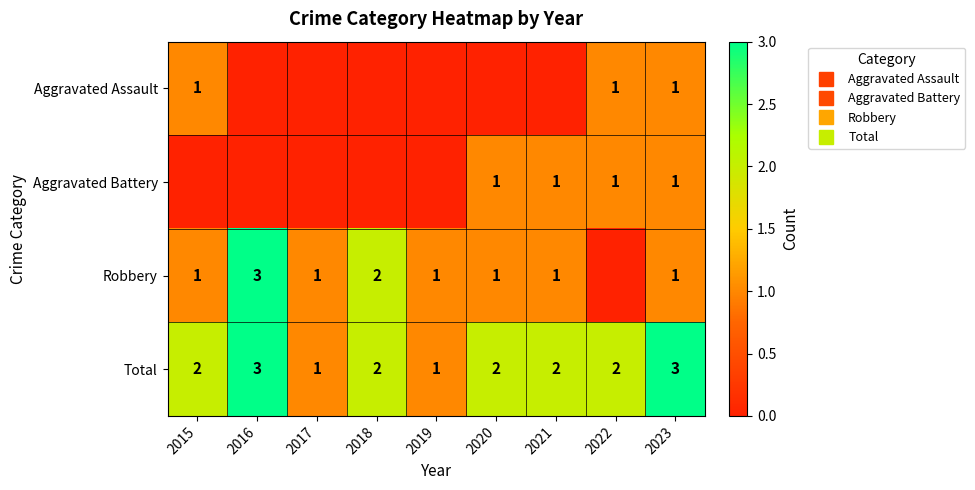

What is the difference between the highest and lowest values at 2017?

1